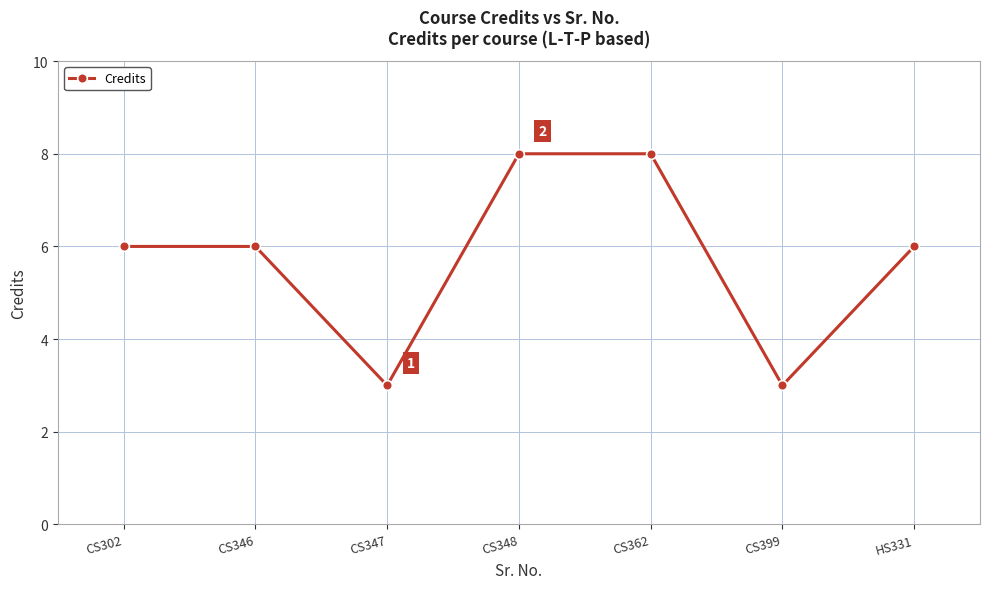

How many points are lower than both their immediate neighbors (excluding endpoints)?

2